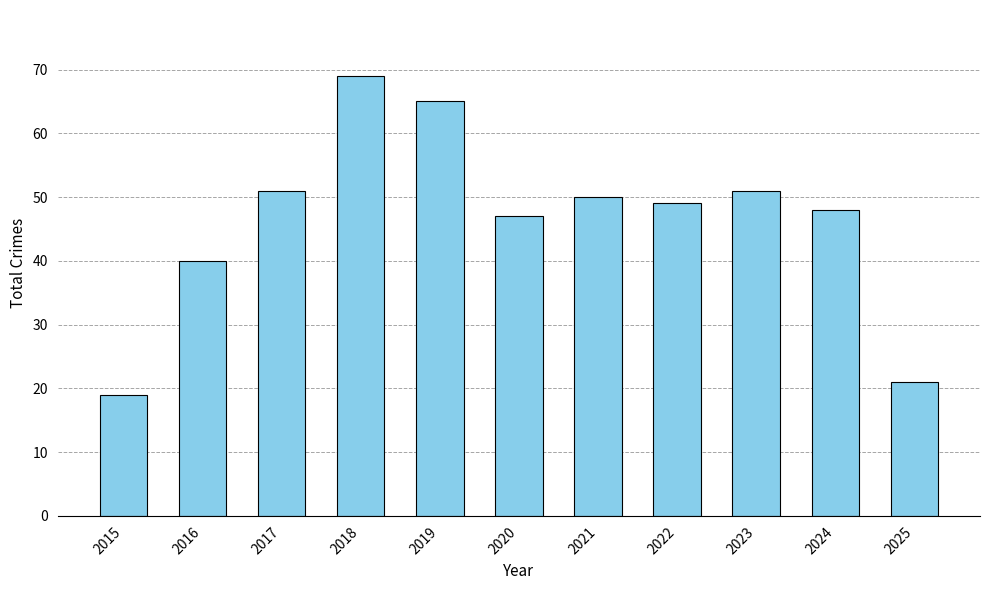

Reading left to right, list all the values displayed in this chart.

2015=19	2016=40	2017=51	2018=69	2019=65	2020=47	2021=50	2022=49	2023=51	2024=48	2025=21